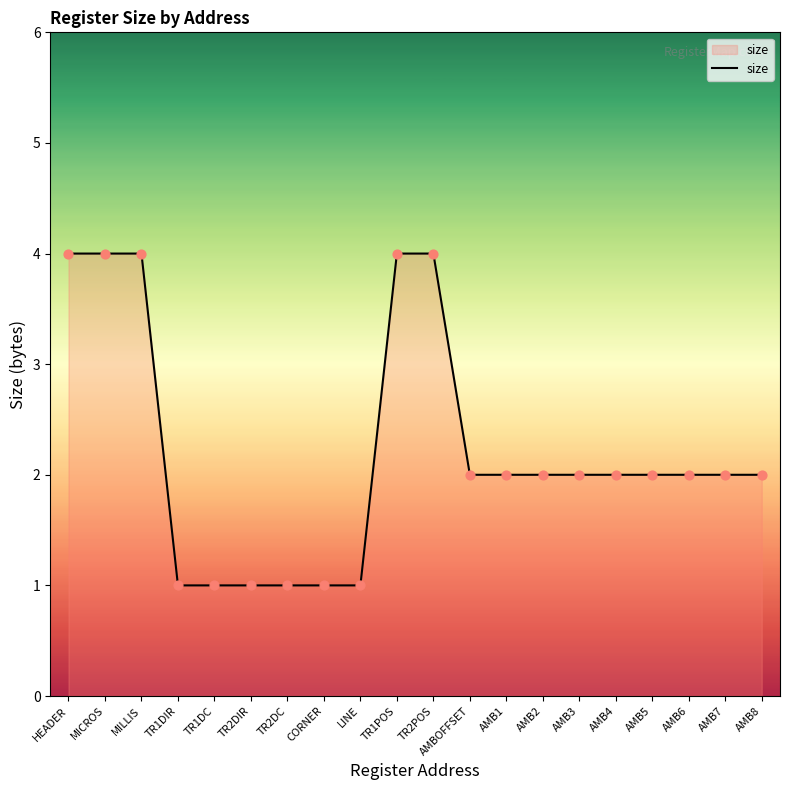

What is the ratio of the value at TR2DC to the value at AMB3?

0.5